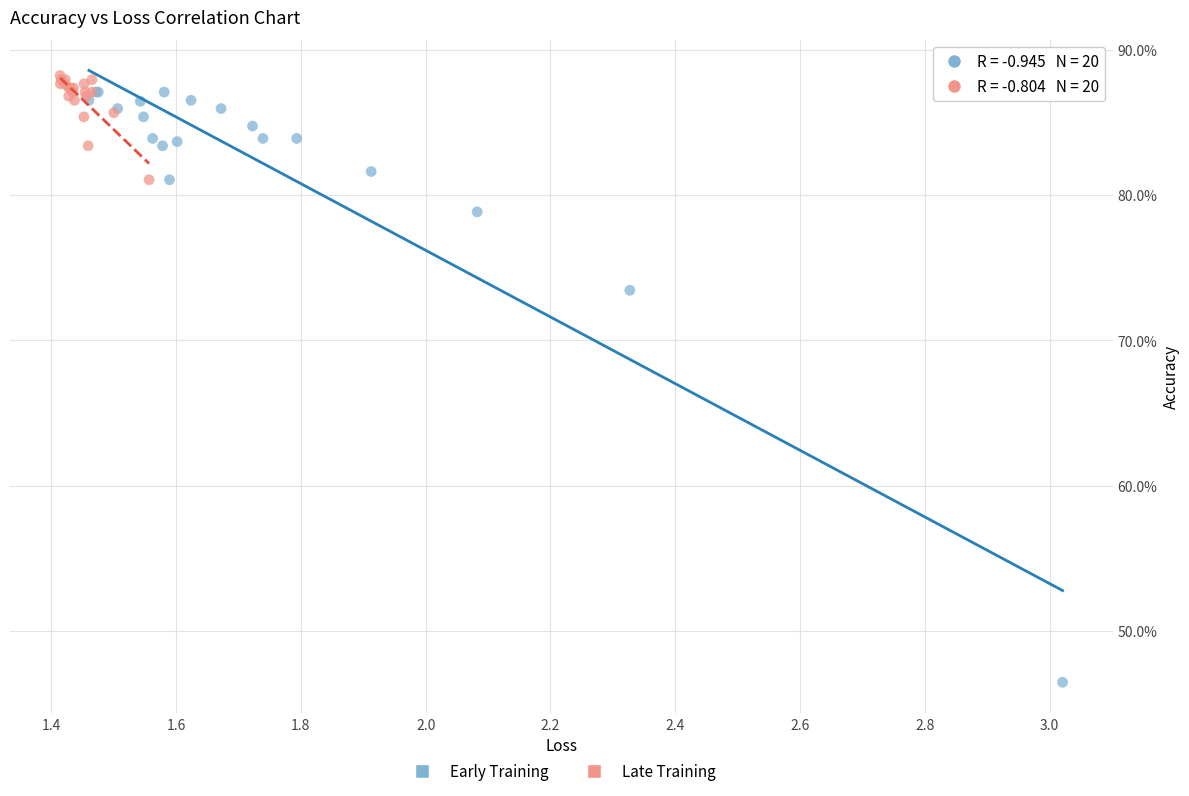

Which series has the widest spread of Y values?

Early Training